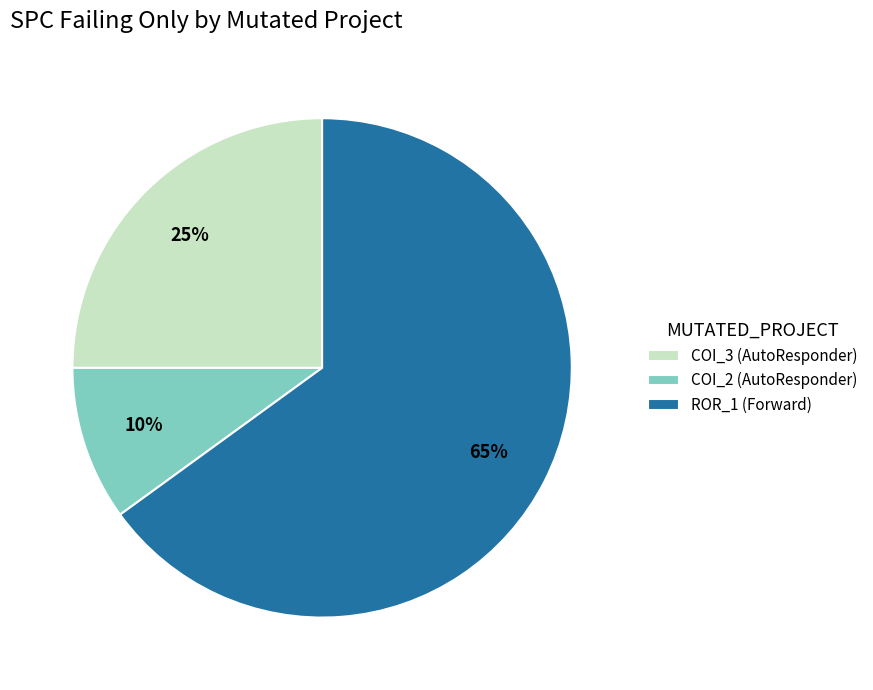

How many slices are in this pie chart?

3